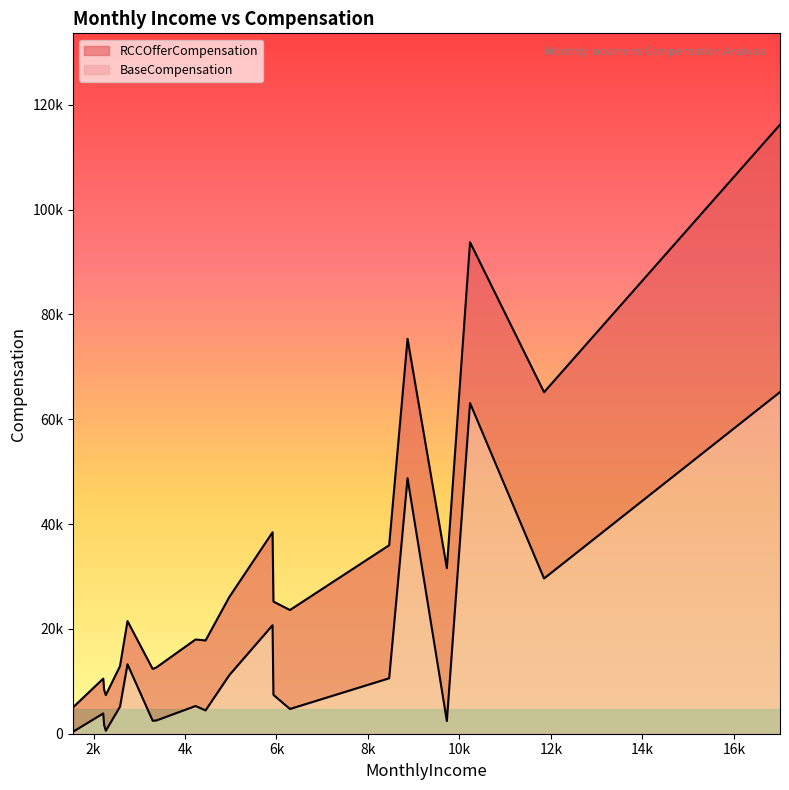

What is the maximum value shown in the chart?

116214.5